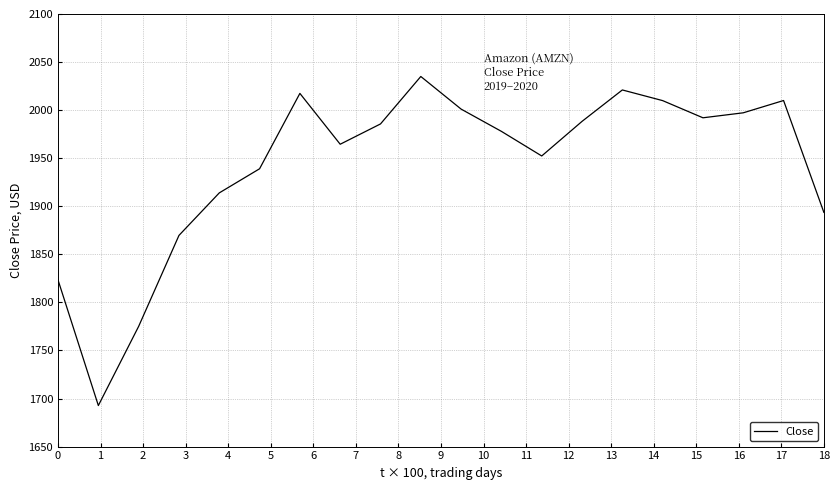

Does the chart display data point markers on the line(s)?

No